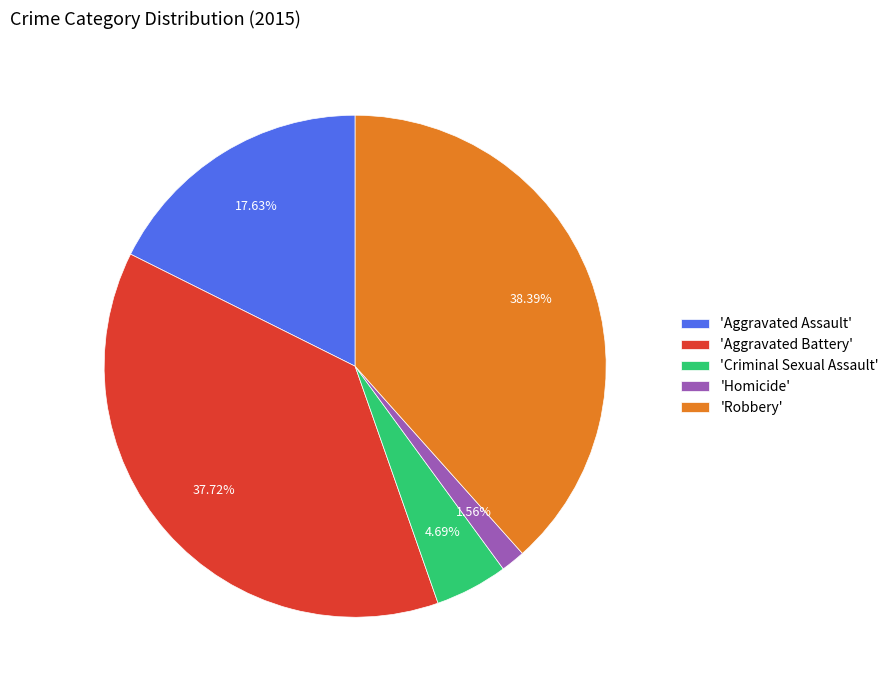

What is the ratio of the value at 'Aggravated Assault' to the value at 'Aggravated Battery'?

0.5